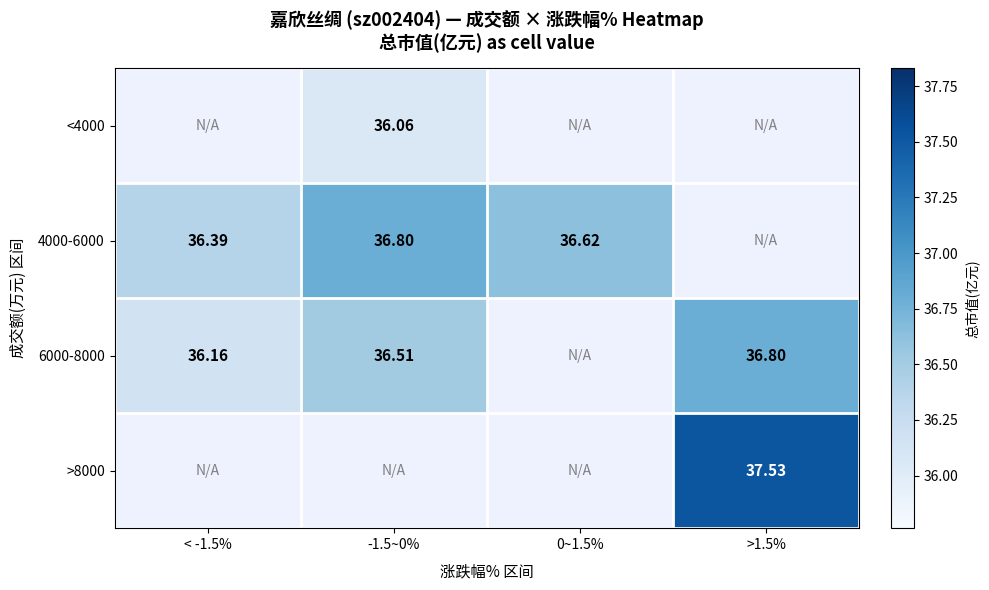

Is the value of 6000-8000 at -1.5~0% greater than the value of 4000-6000 at 0~1.5%?

No